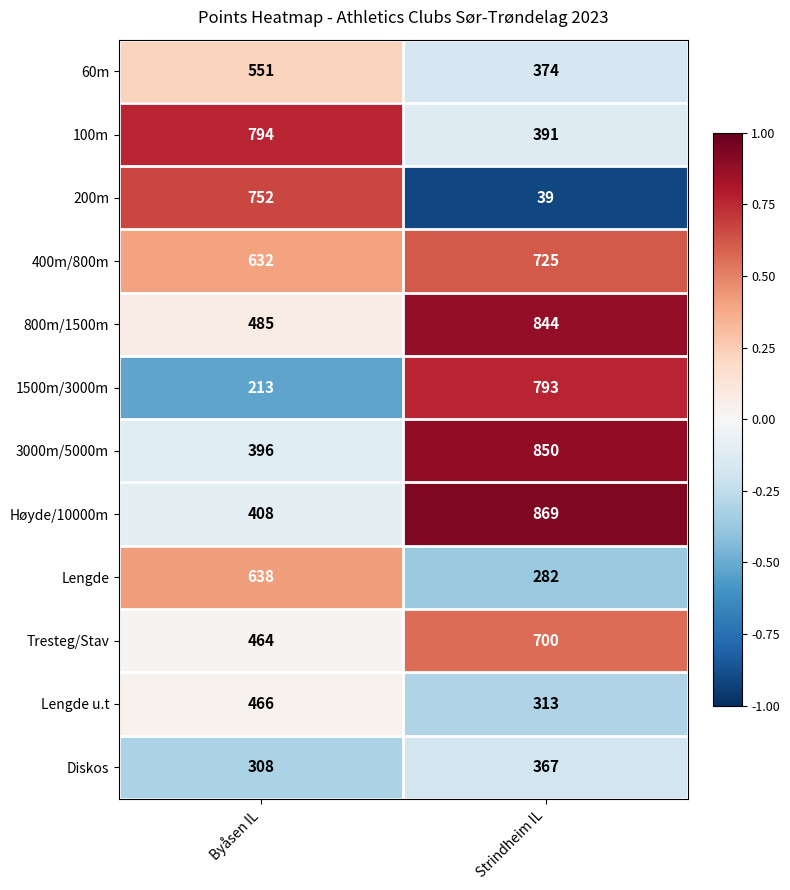

What is the sum of the 400m/800m values at Byåsen IL and Strindheim IL?

1357